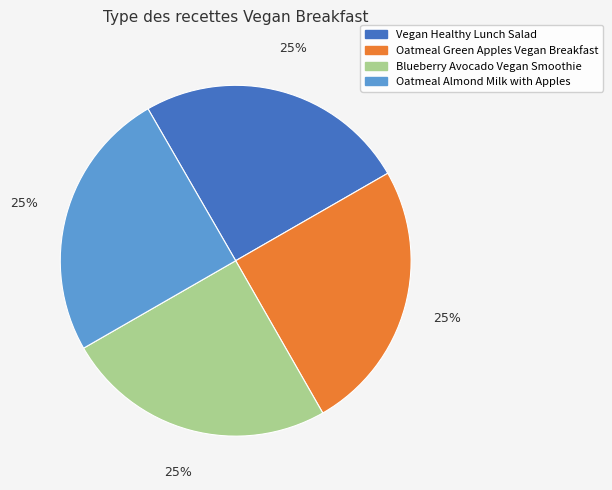

To the nearest percent, what is the combined percentage of Blueberry Avocado Vegan Smoothie and Oatmeal Green Apples Vegan Breakfast?

50%